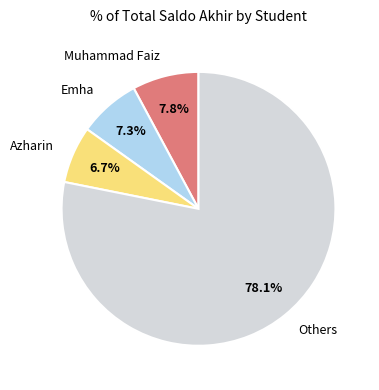

How many segments does this pie chart have?

4